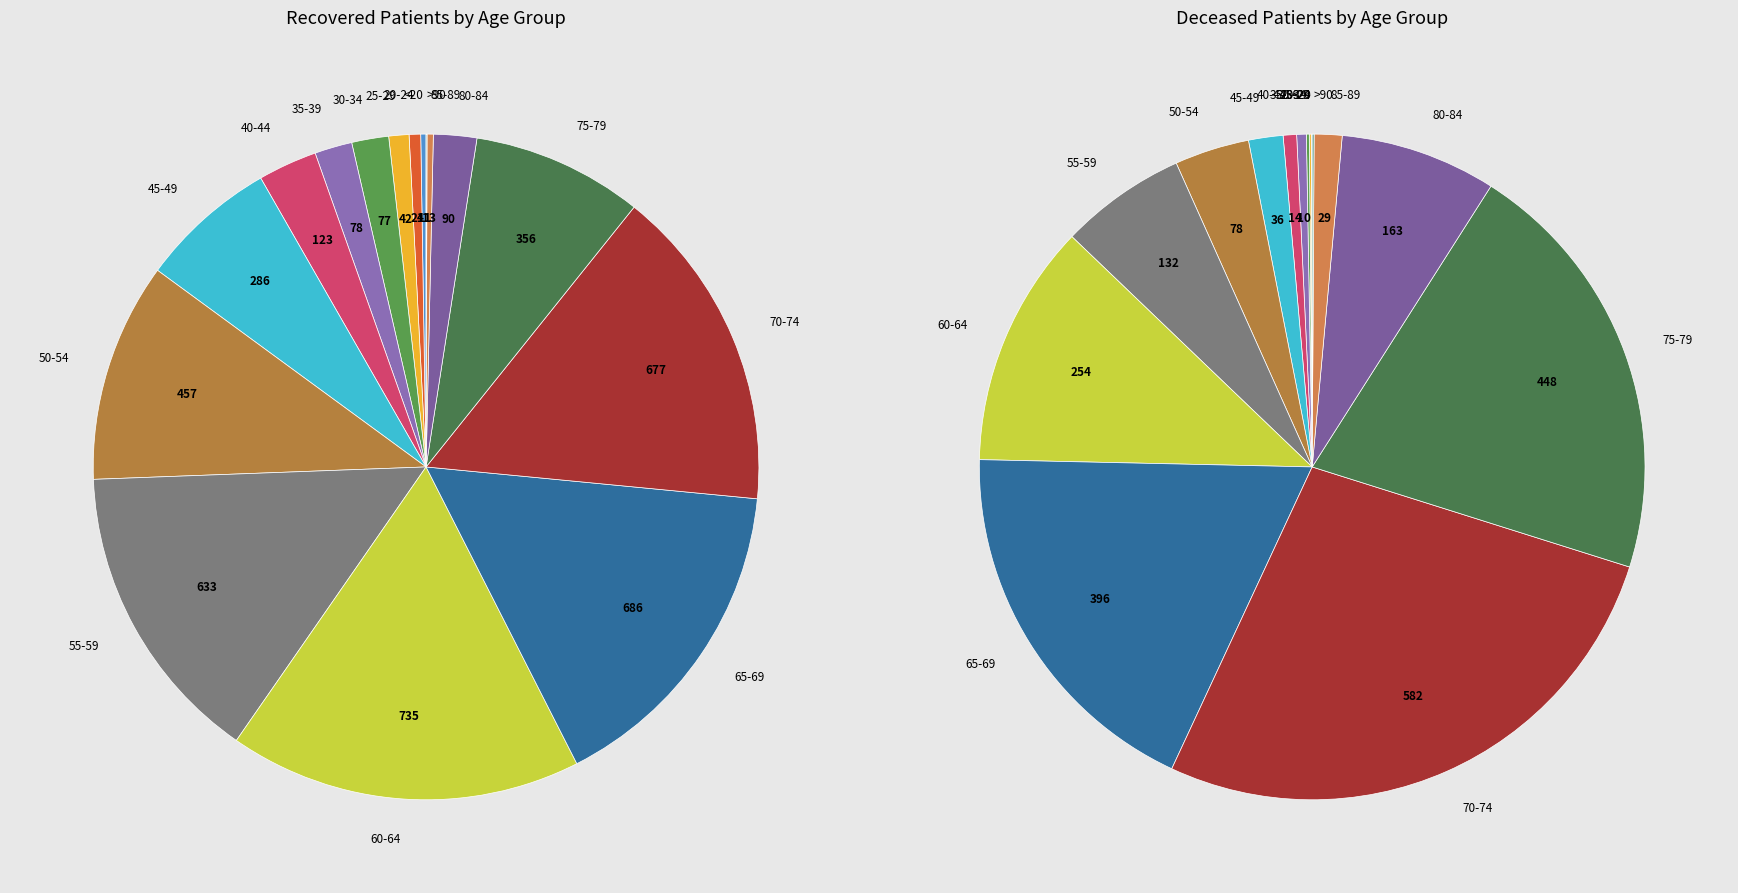

Count the number of slices in the pie.

16